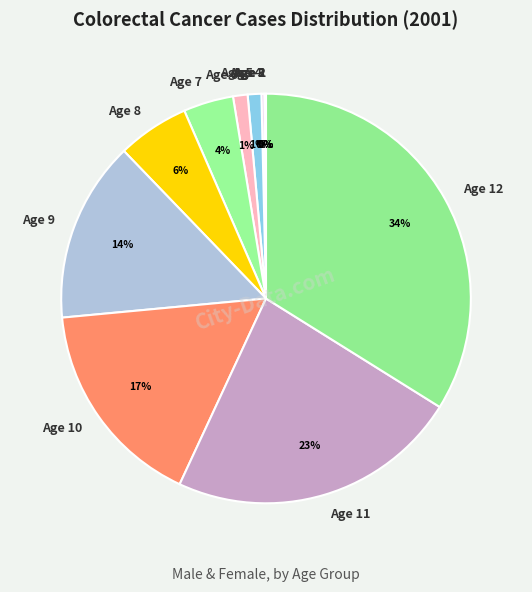

Does Age 6 represent more than half of the total?

No